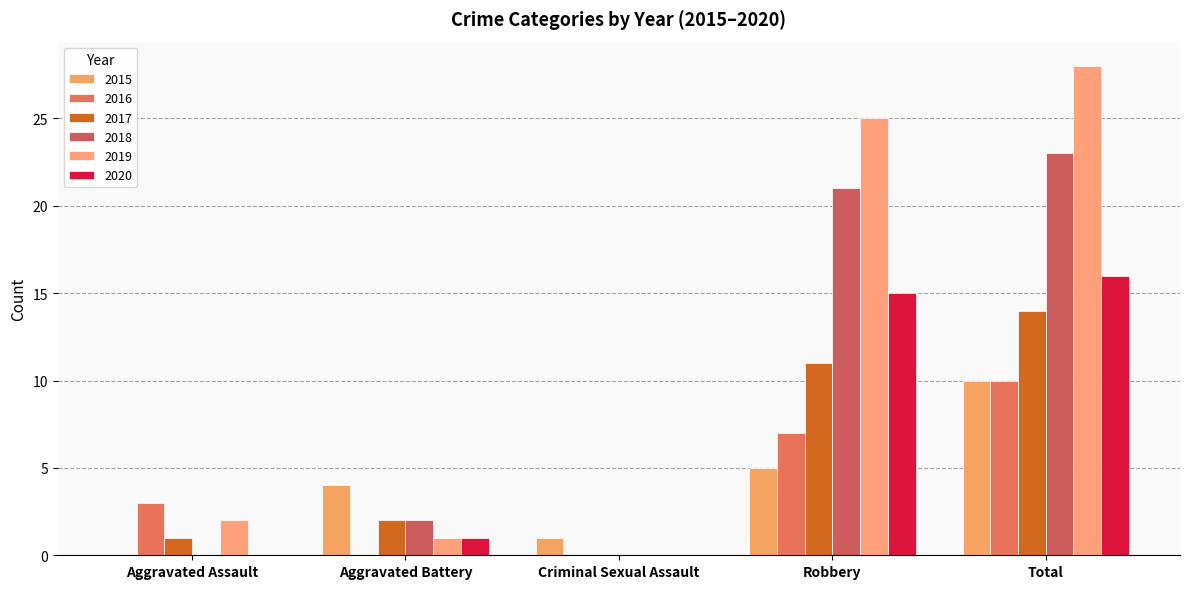

Rank the categories by 2016 value from lowest to highest.

Aggravated Battery, Criminal Sexual Assault, Aggravated Assault, Robbery, Total